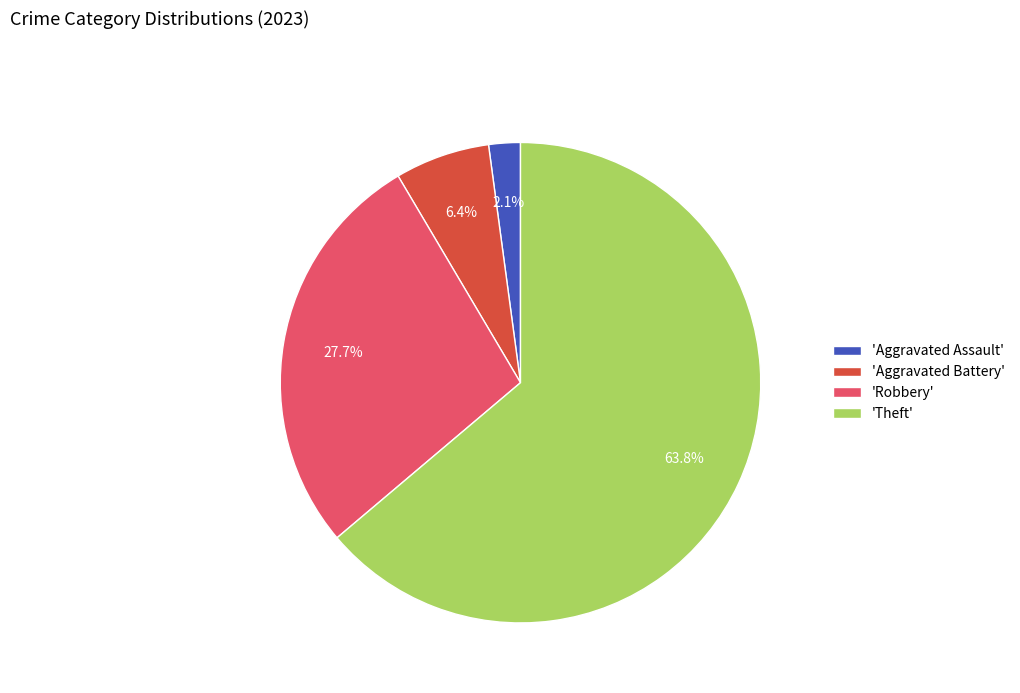

To the nearest percent, what is the difference between the largest and smallest slice percentages?

62%